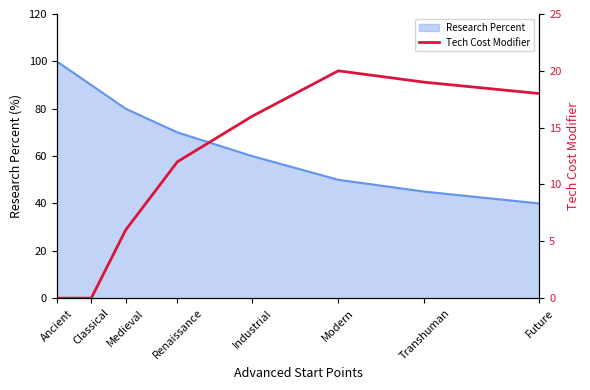

True or false: there are more than 0 points higher than both neighbors.

True